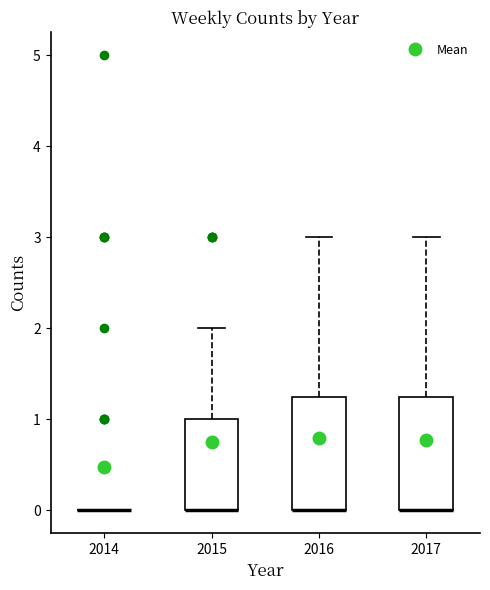

Reading left to right, read every box against the y-axis: the position of its median line, the range the box covers, and the ends of its whiskers. The values are not printed on the chart, so give them approximately, as read against the axis.

2014: box collapsed to a line at 0.0, whiskers 0.0 to 0.0
2015: median 0.0 (drawn on the box's lower edge), box 0.0 to 1.0, whiskers 0.0 to 2.0
2016: median 0.0 (drawn on the box's lower edge), box 0.0 to 1.3, whiskers 0.0 to 3.0
2017: median 0.0 (drawn on the box's lower edge), box 0.0 to 1.3, whiskers 0.0 to 3.0